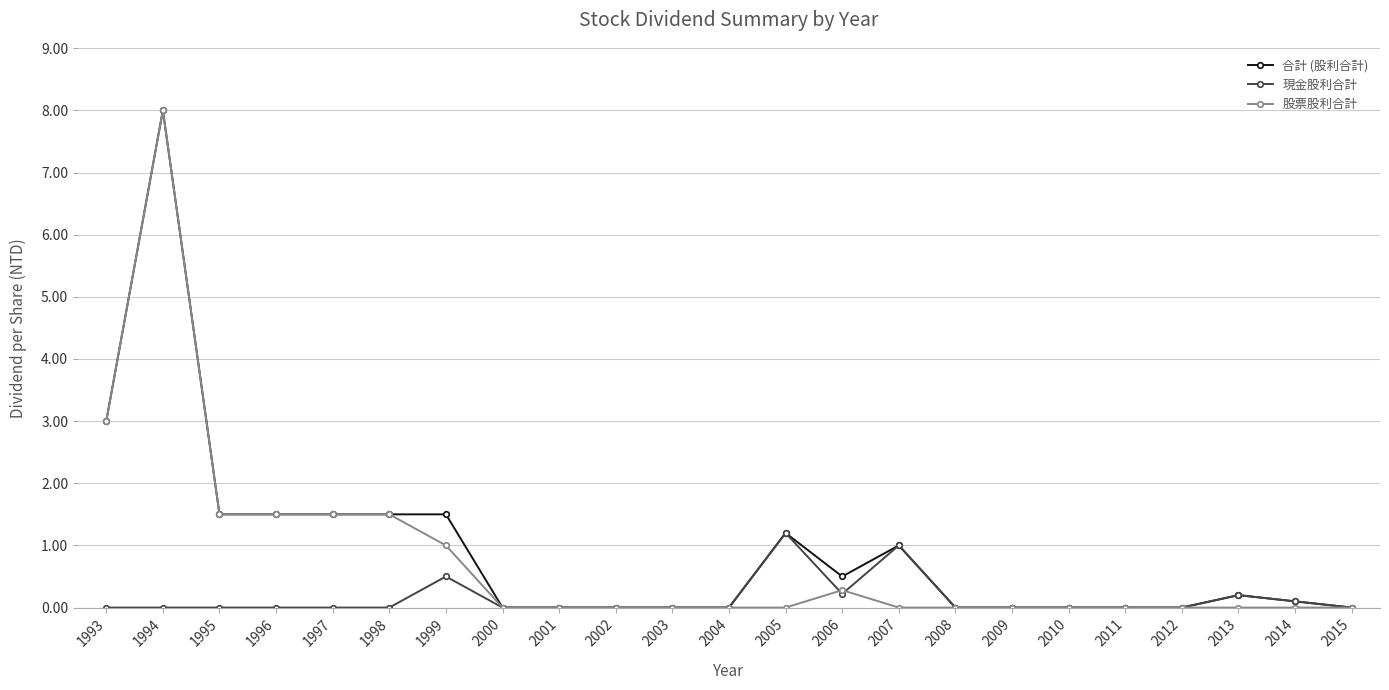

The 股票股利合計 series shows -4.2 at 2009. True or false?

False